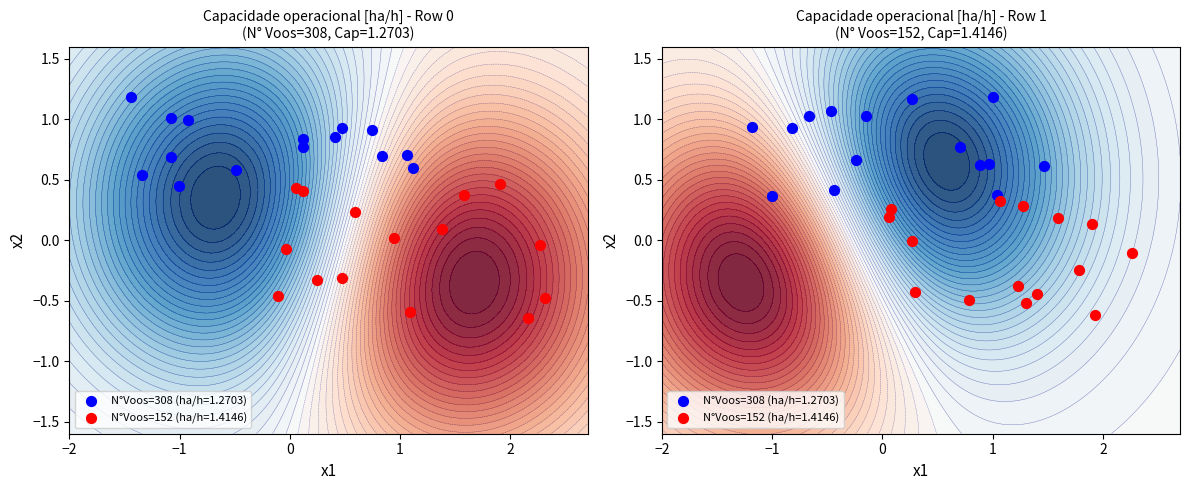

What is the maximum value shown in the chart?

1.4